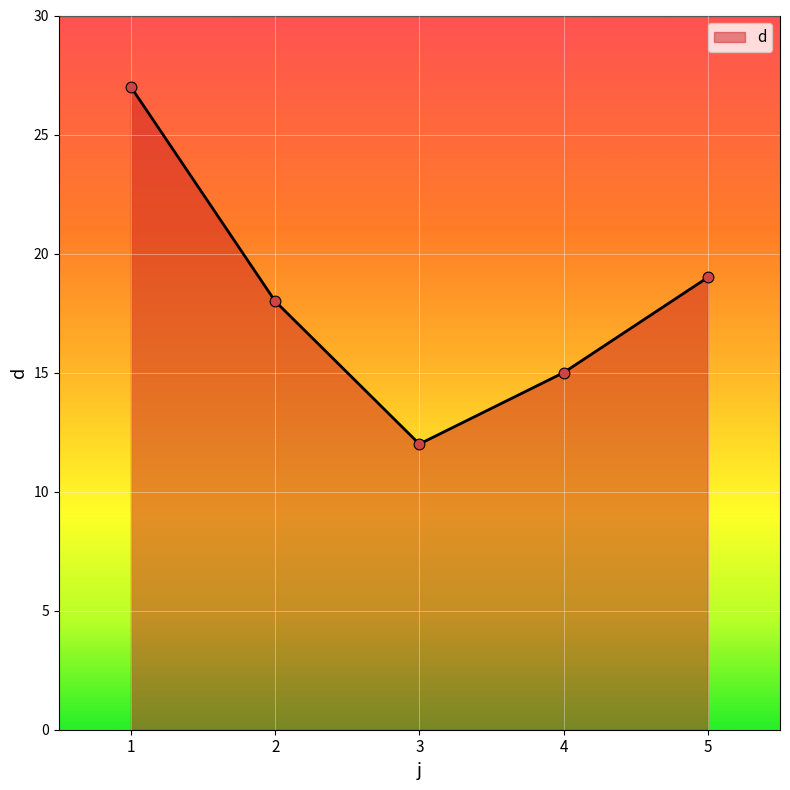

What is the change in value from 2 to 5?

+1